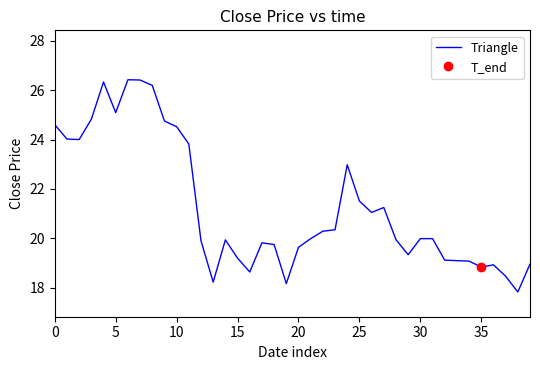

What is the change in value from 19 to 37?

+0.3